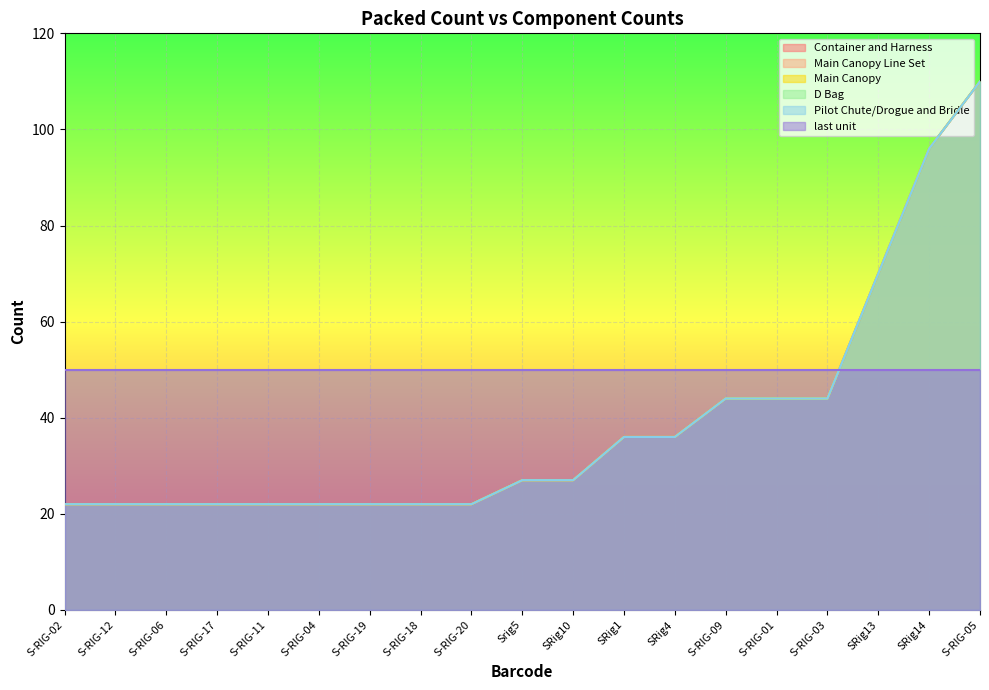

Between S-RIG-05 and S-RIG-18, which series saw the biggest shift?

Container and Harness